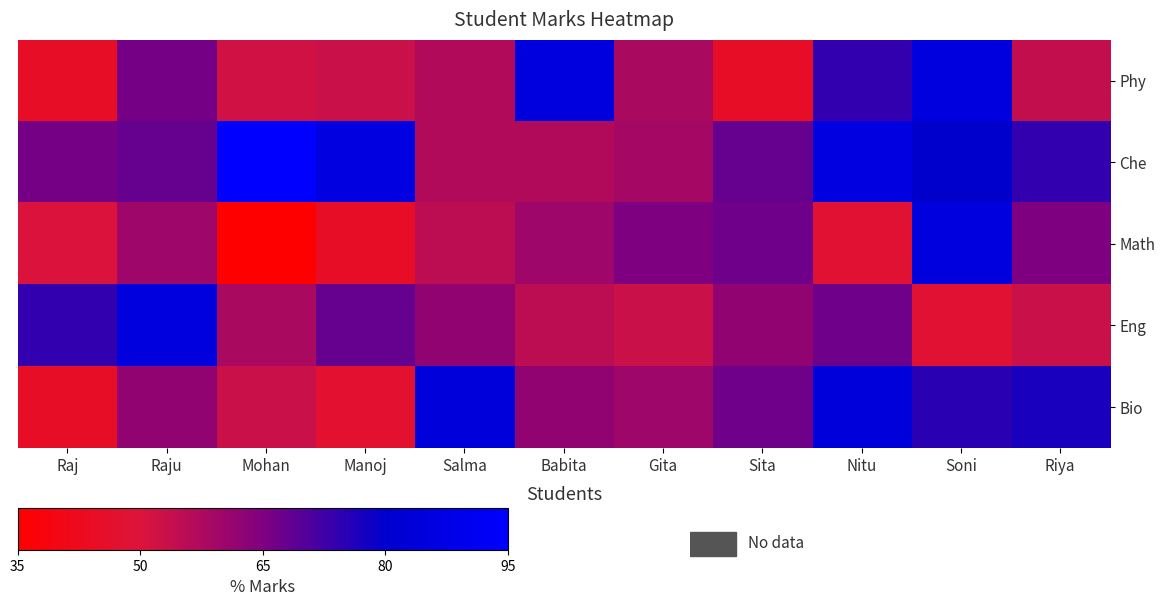

Rank the series at Soni from highest to lowest value.

Phy, Math, Che, Bio, Eng